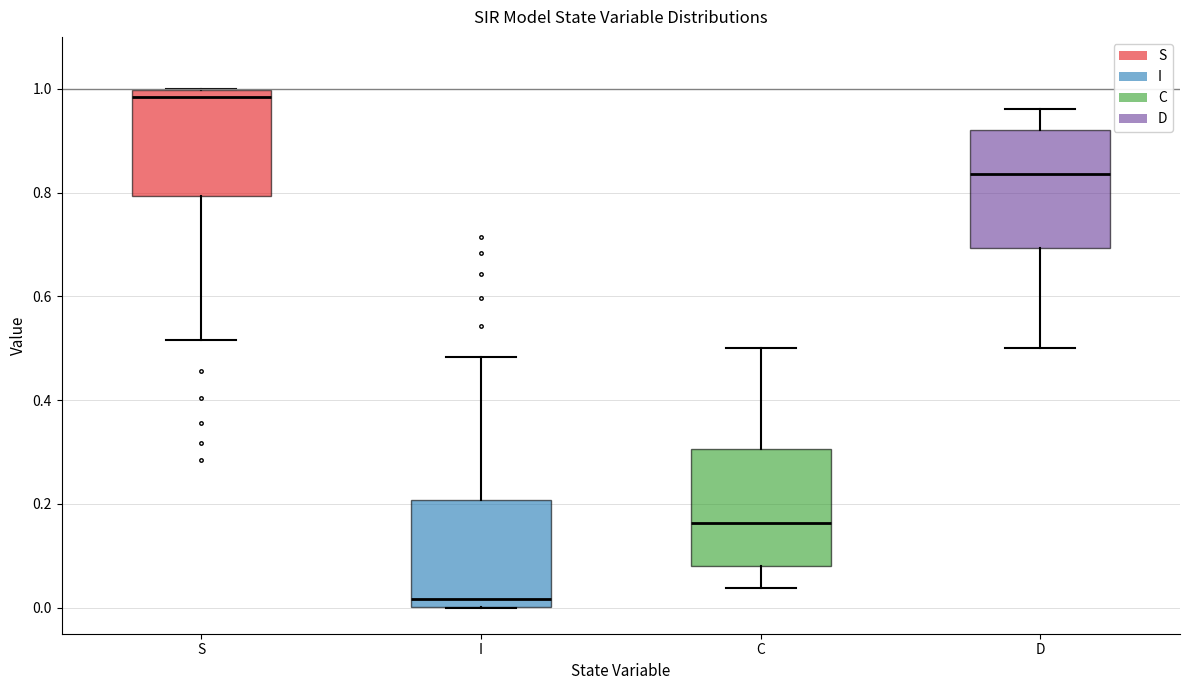

Which box has the lowest median line?

I